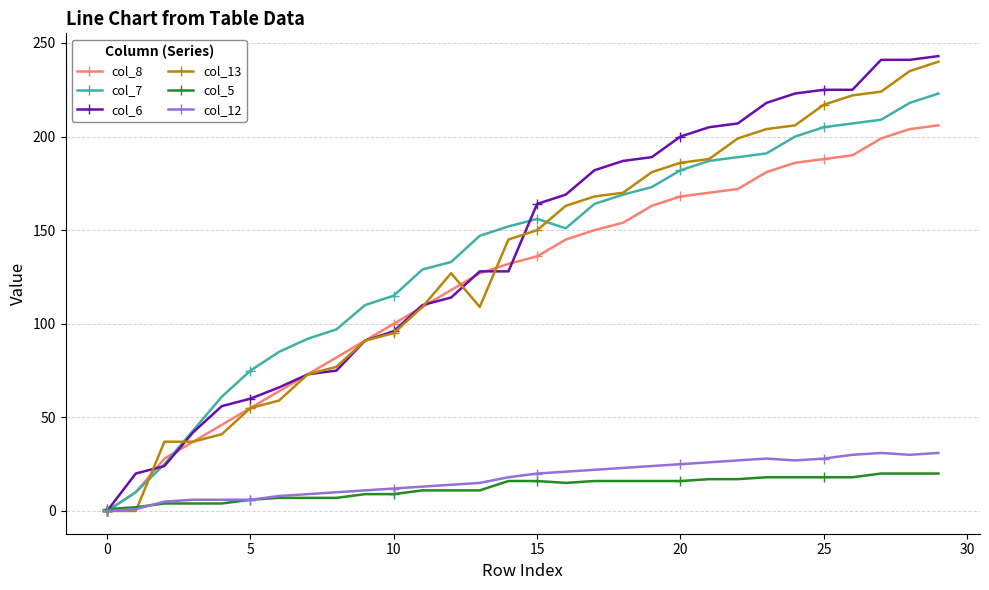

At how many categories does at least one series exceed 229?

3